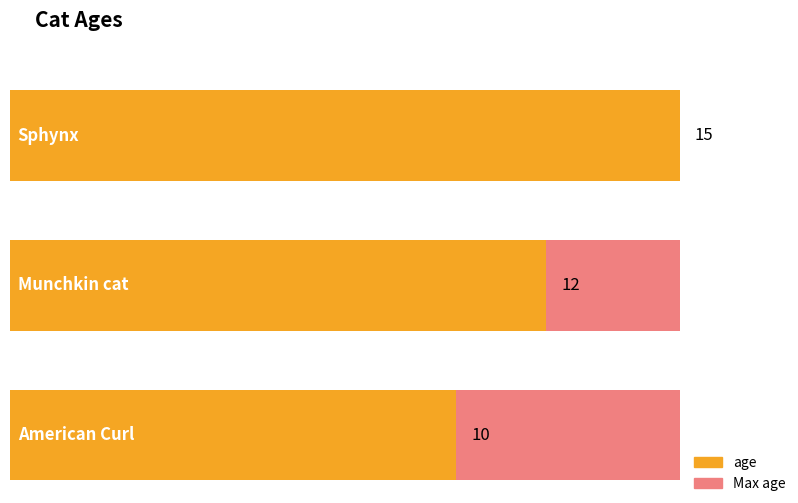

What is the sum of the values at Munchkin cat and American Curl?

22